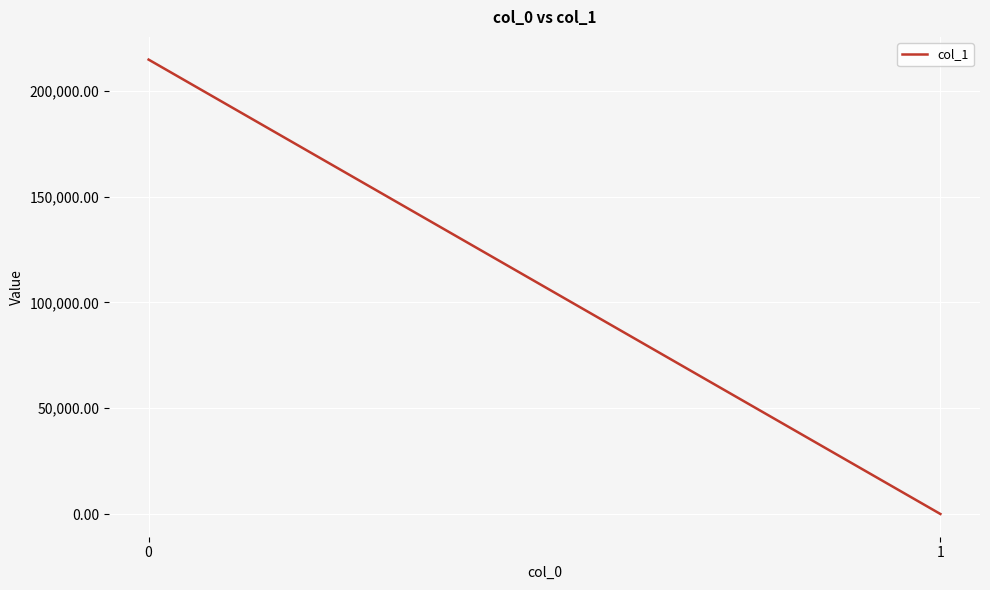

What is the difference between the values at 1 and 0?

214683.5